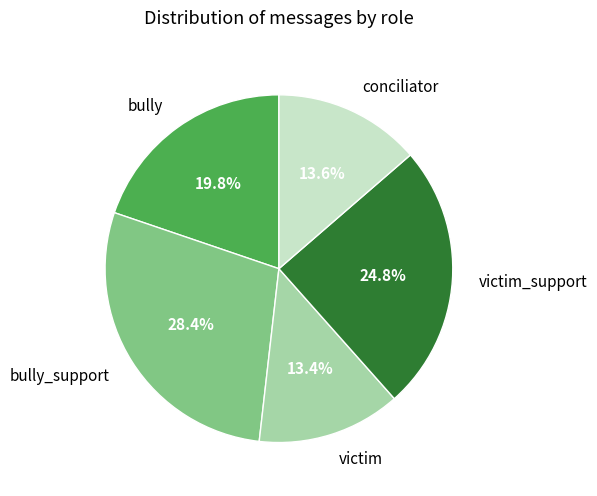

How much of the chart is everything except victim_support?

75.2%